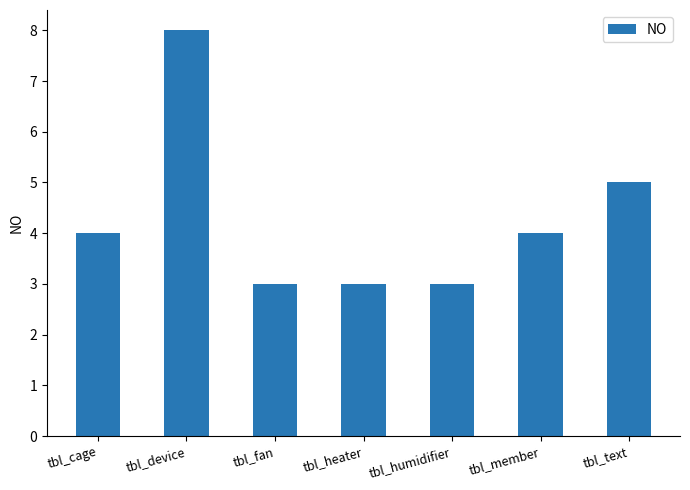

What is the label of the 3rd bar from the right?

tbl_humidifier